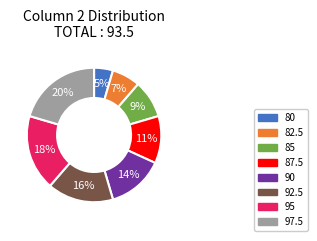

Count the number of slices in the pie.

8